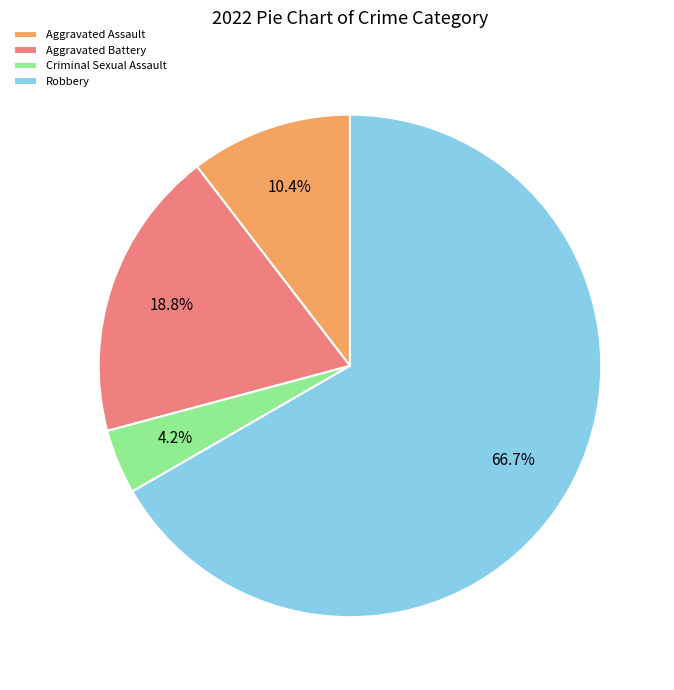

What is the ratio of the value at Aggravated Assault to the value at Criminal Sexual Assault?

2.5